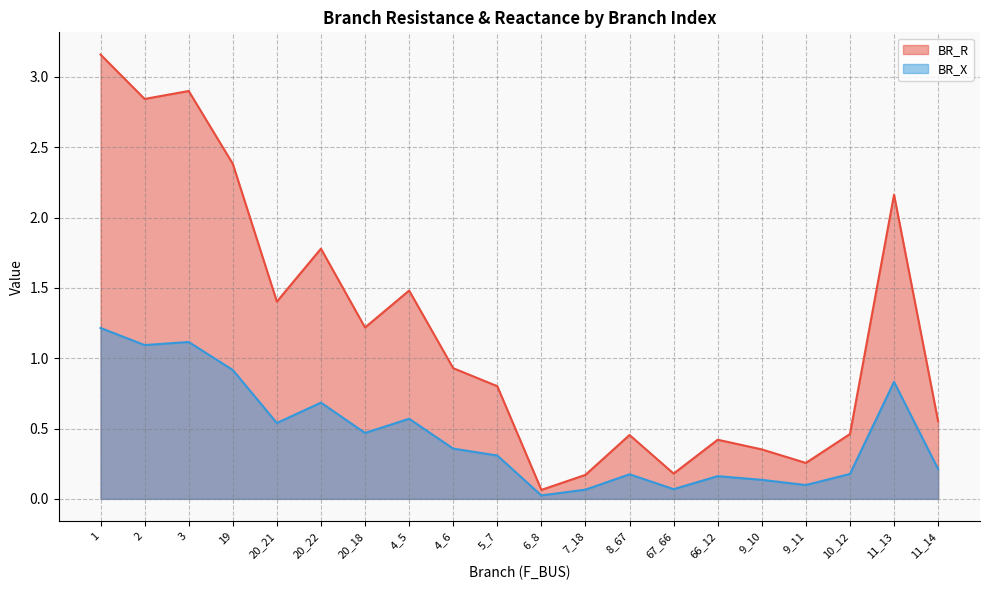

Rank the series by their maximum value, from highest to lowest.

BR_R, BR_X